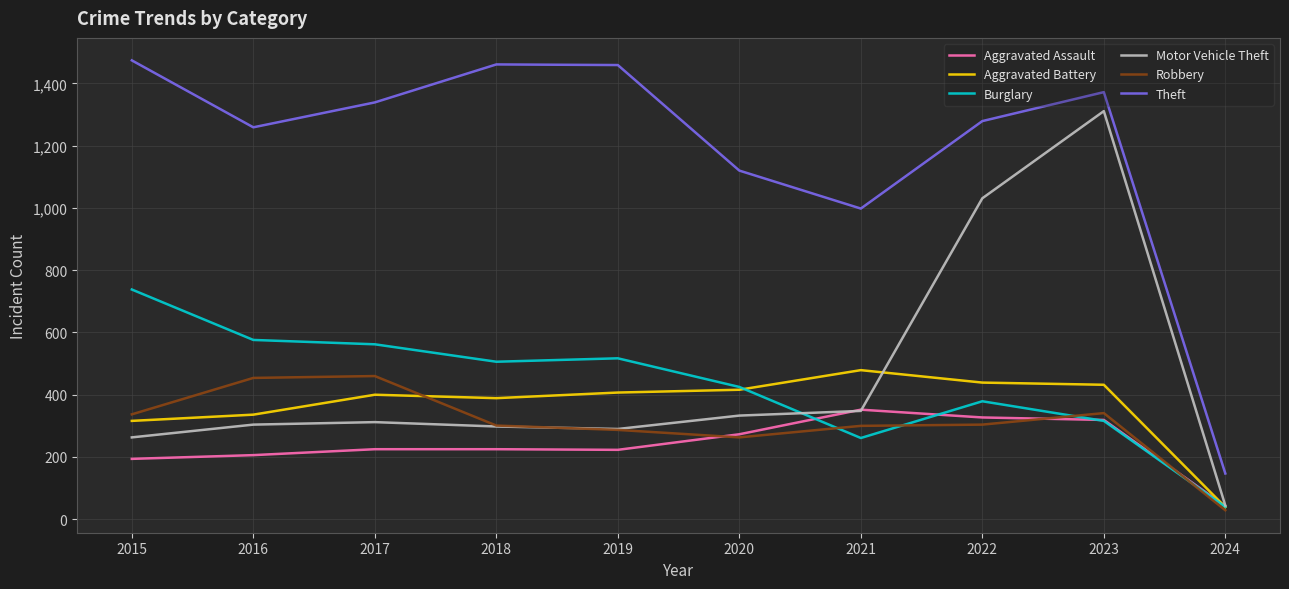

What is the highest value of the Aggravated Battery series?

479